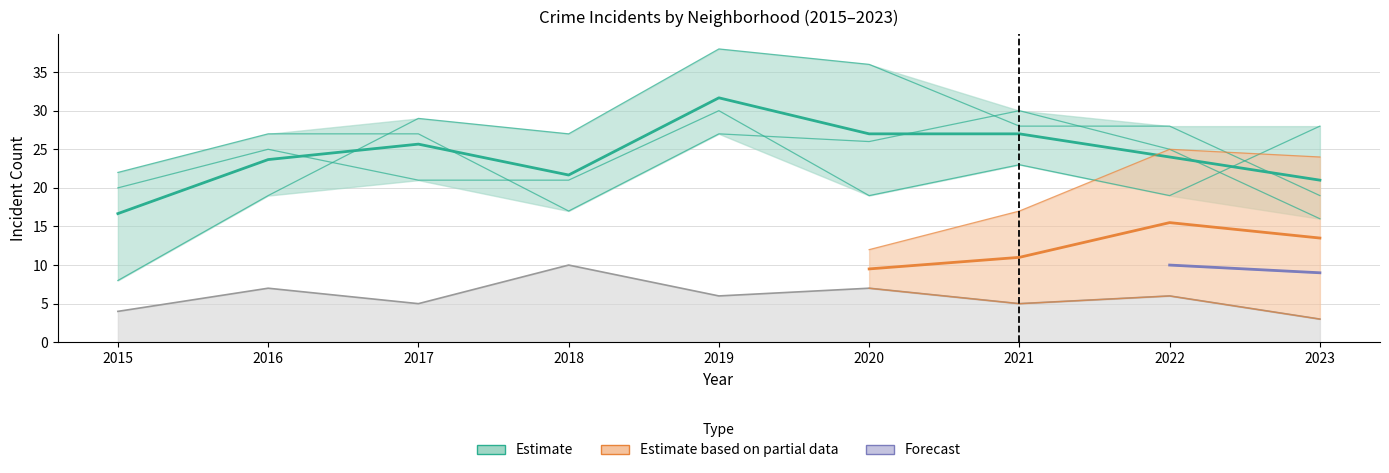

What value does the Englewood series have at 2022, to the nearest 5?

25